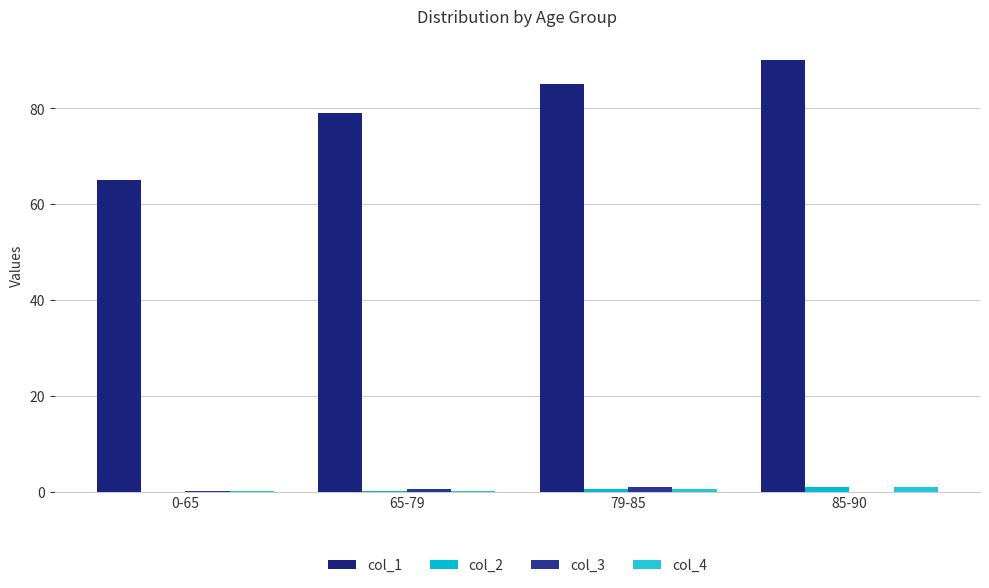

Is it true that col_3 equals 0.4 at 85-90?

False